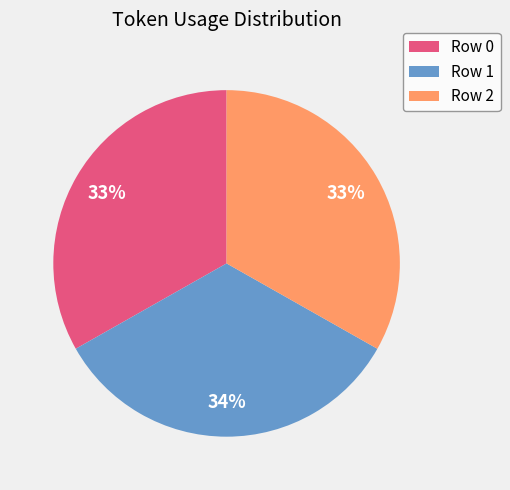

To the nearest percent, what portion does Row 2 represent?

33%